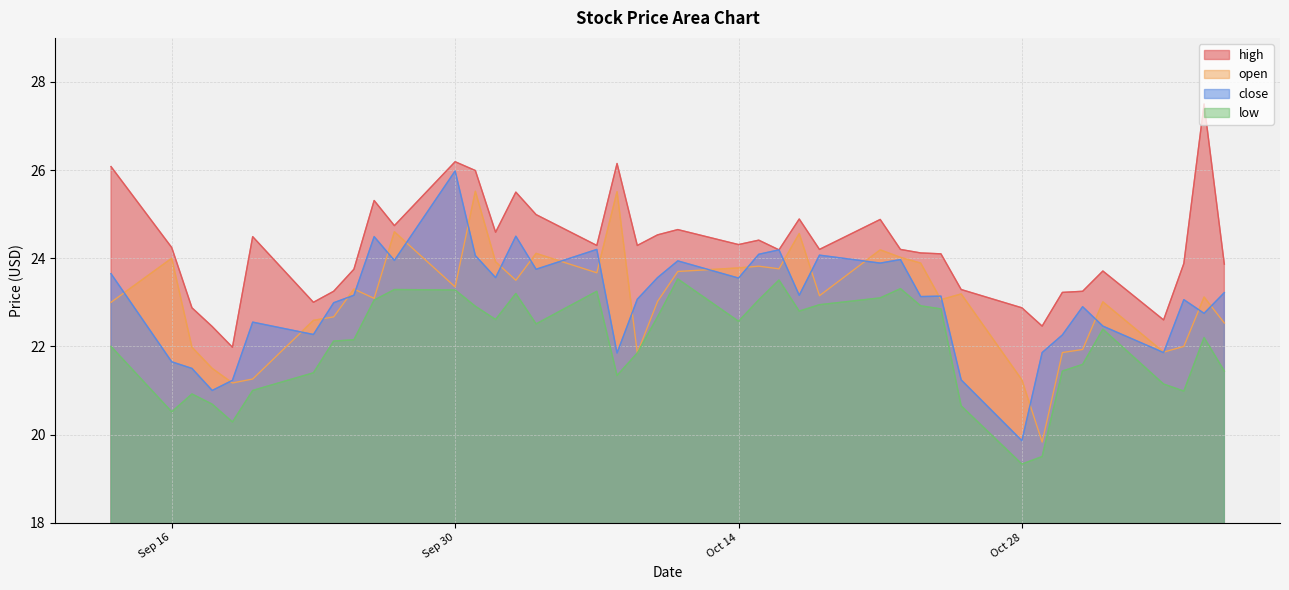

How many times do close and open cross each other?

26